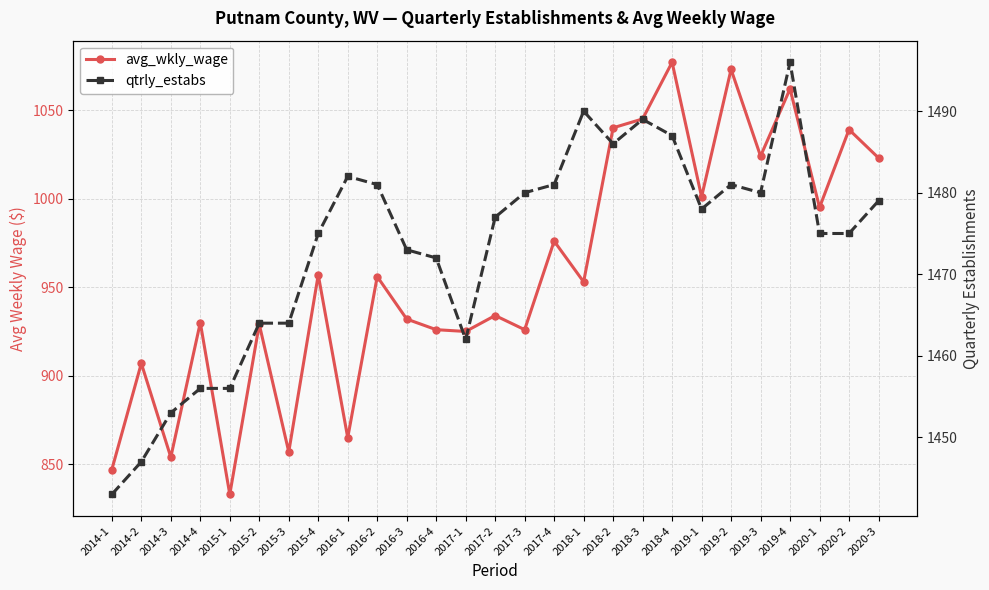

What is the difference between the avg_wkly_wage values at 2015-2 and 2019-1?

72